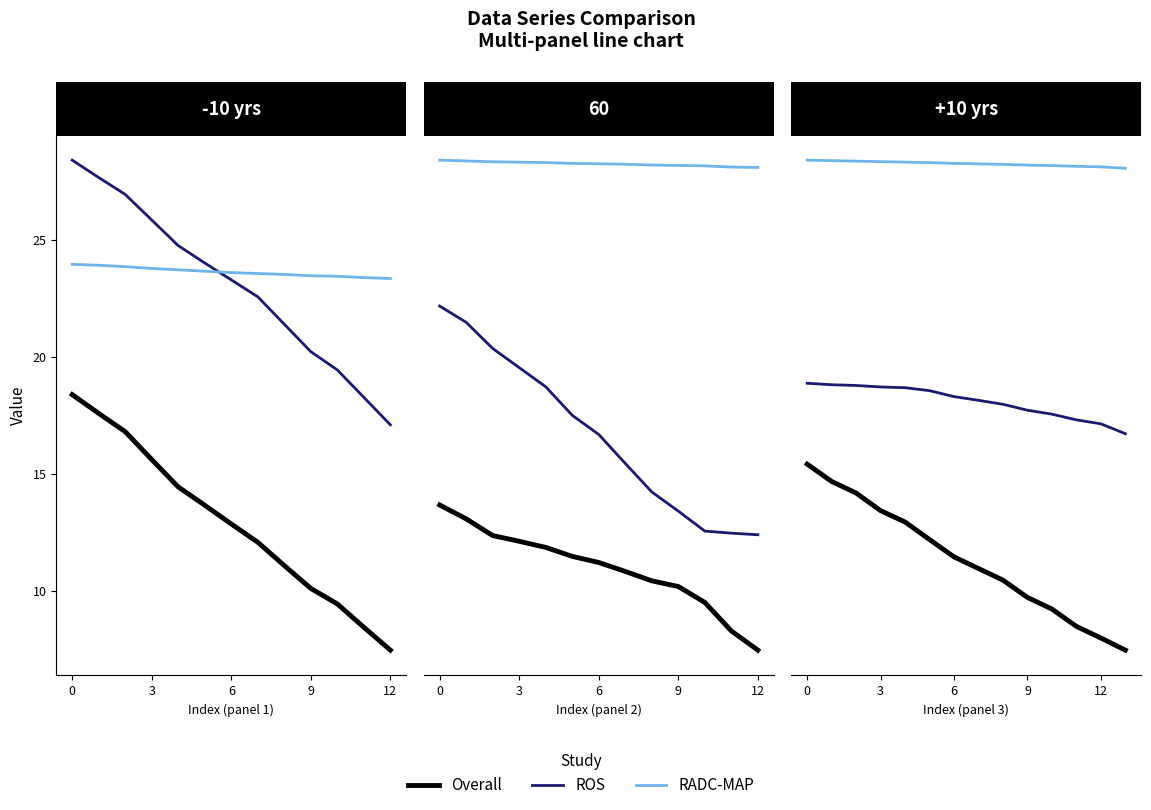

True or false: Overall has more than 0 interior local peaks.

False